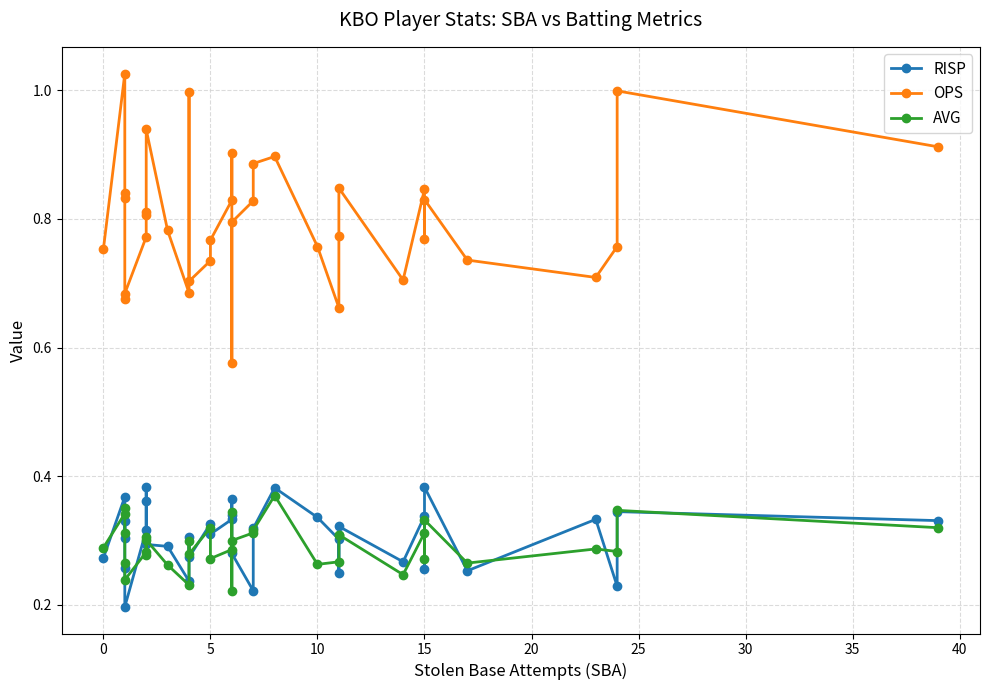

What are all the series names shown in the legend?

RISP, OPS, AVG